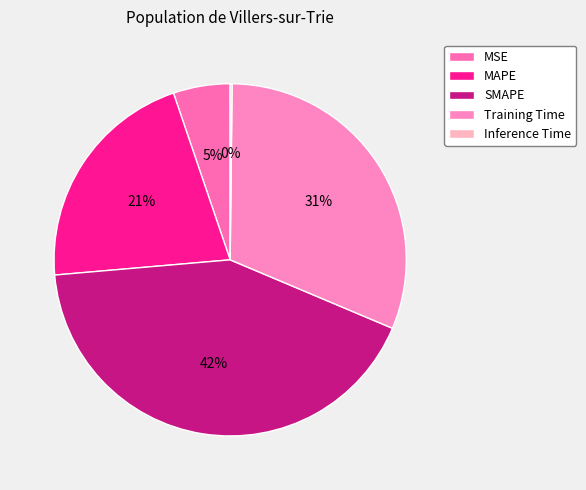

What percentage is the MAPE slice, to the nearest percent?

21%